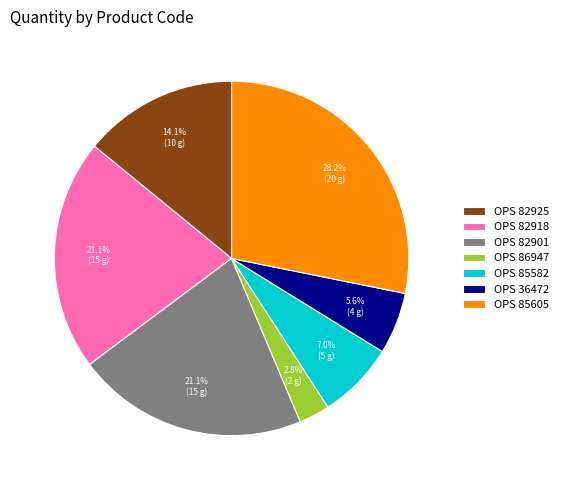

Is OPS 85605 the majority of the pie?

No